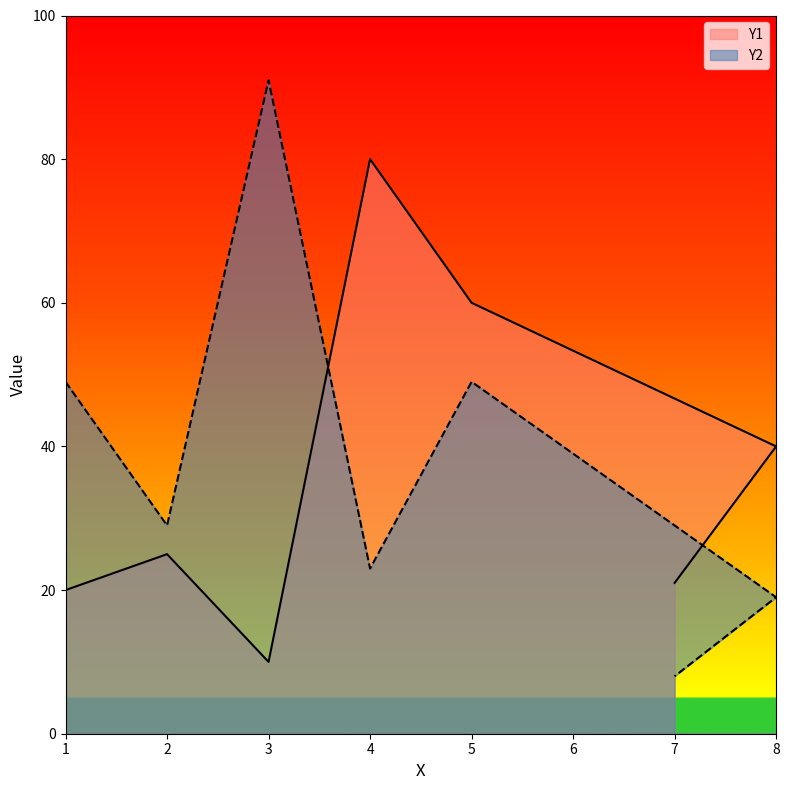

Which series has the largest range (max minus min)?

Y2